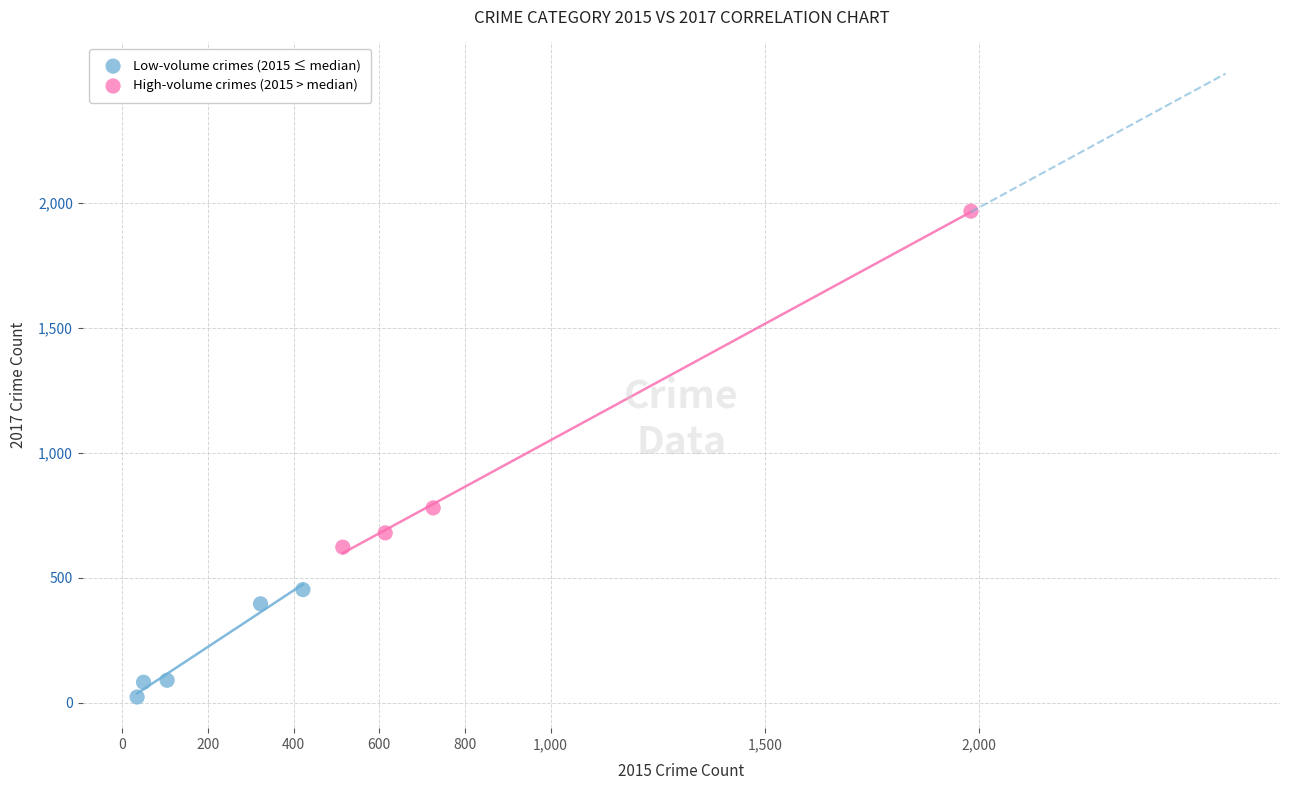

Which series reaches the minimum Y coordinate?

Low-volume crimes (2015 ≤ median)